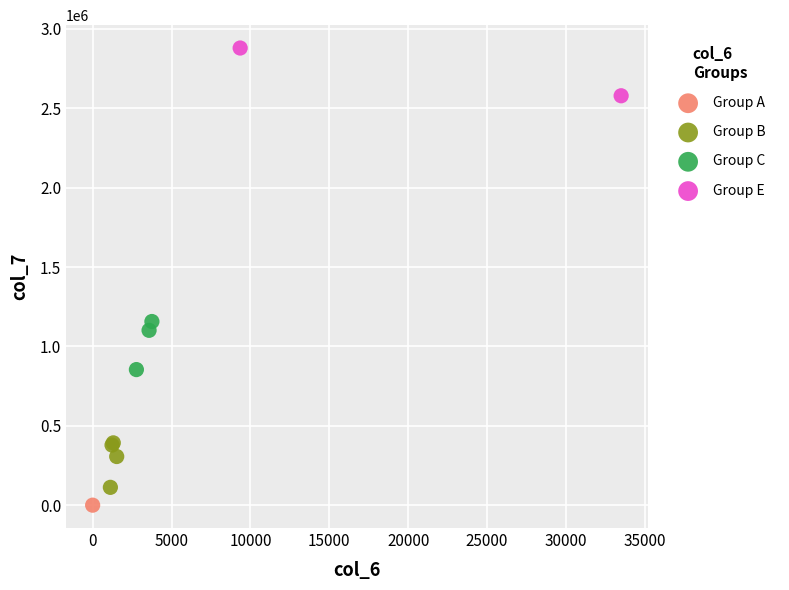

What are all the series names shown in the legend?

Group A, Group B, Group C, Group E